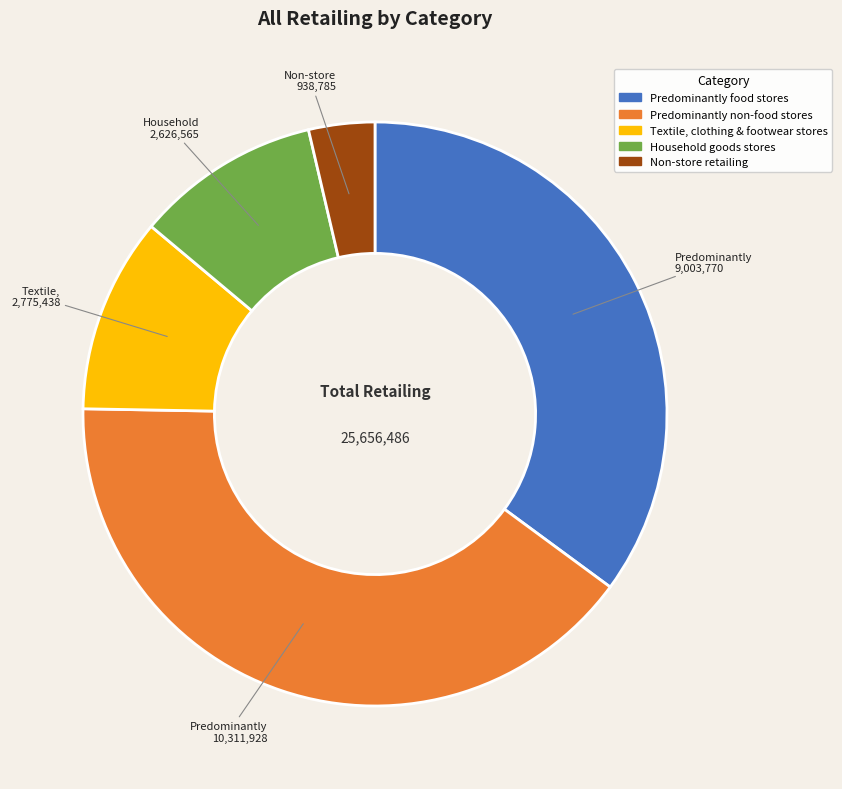

What is the ratio of the value at Predominantly non-food stores to the value at Non-store retailing?

11.0